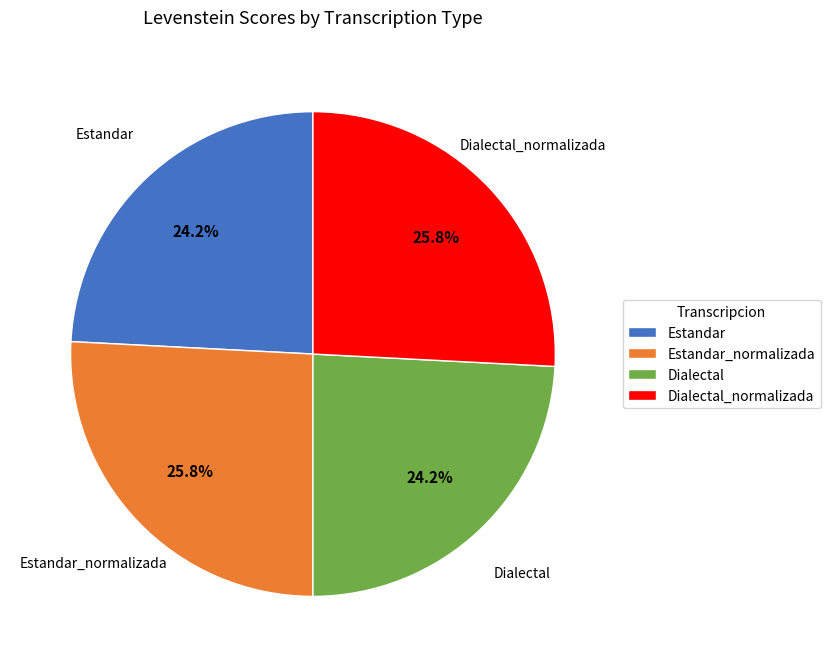

What percentage do Dialectal and Estandar together represent?

48.4%